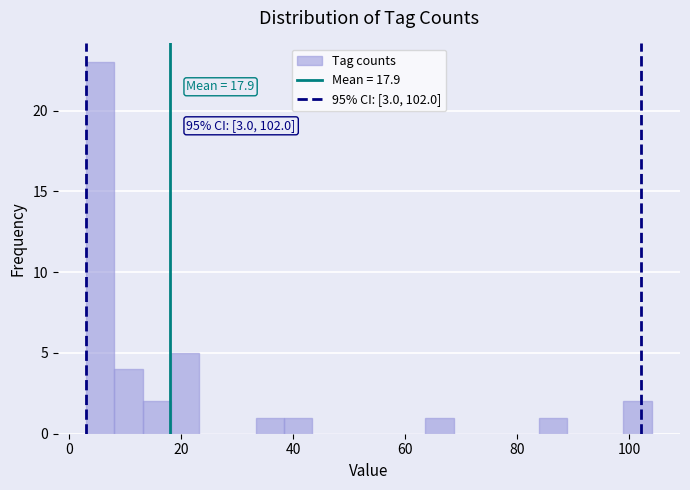

Read against the x-axis, roughly where is the centre of the tallest bar?

6